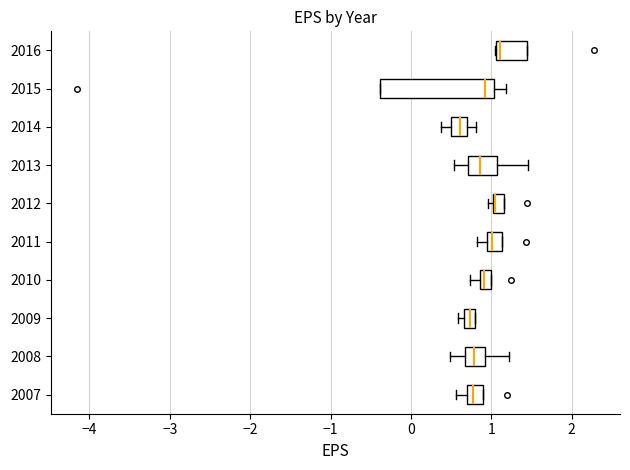

Where does the median line of the box at y = 2011 sit on the x-axis? The values are not printed on the chart, so give them approximately, as read against the axis.

1.0